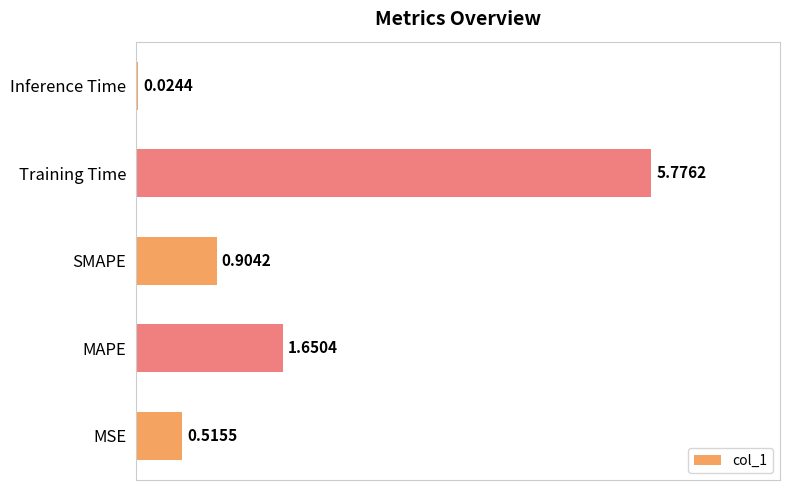

Which has a higher value, Training Time or SMAPE?

Training Time